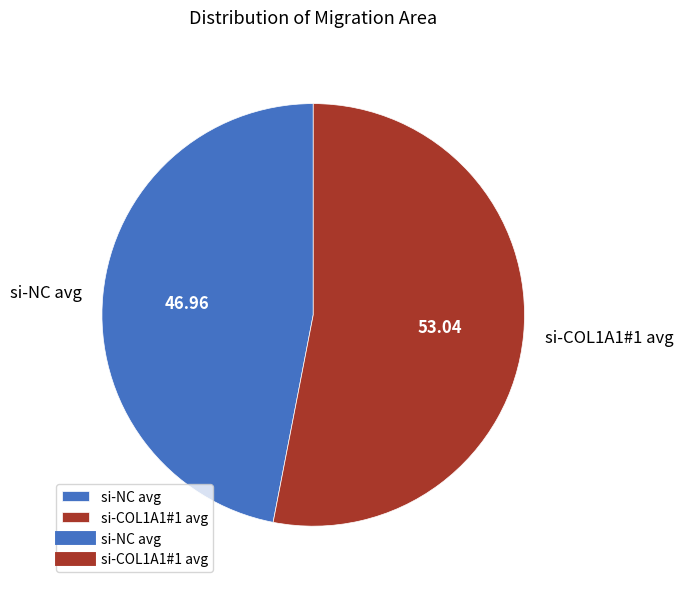

Is there any slice that represents more than half of the pie?

Yes